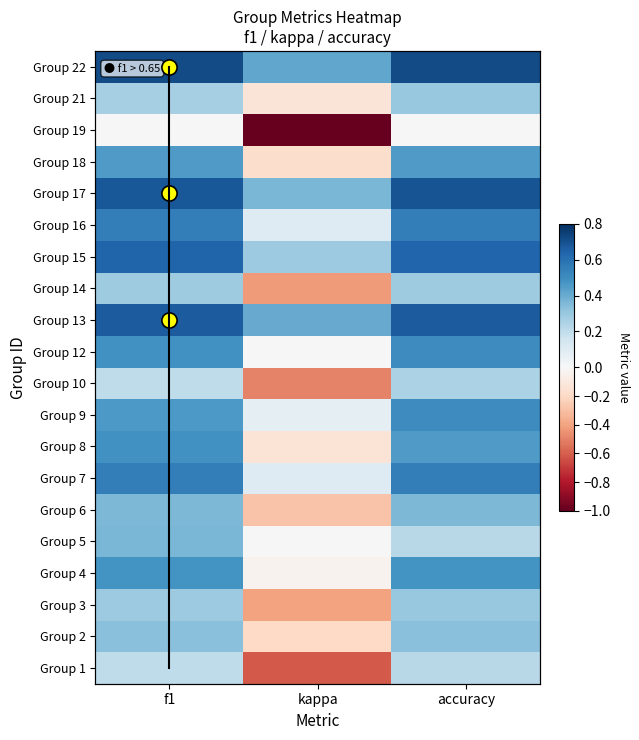

Where does the 3 series first go above 0?

f1